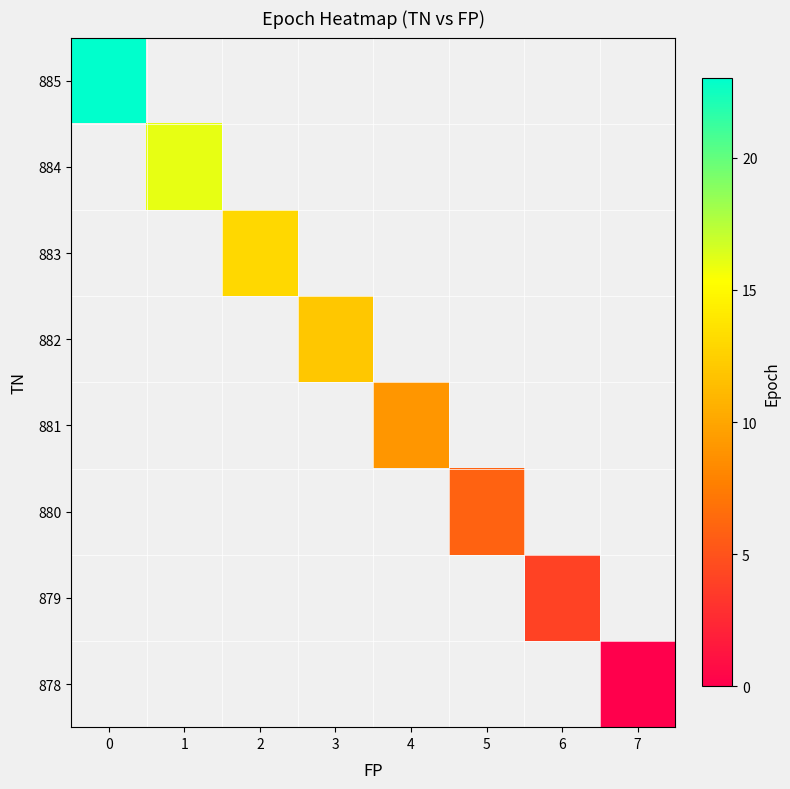

Rank the series by their maximum value, from lowest to highest.

row_0, row_1, row_2, row_3, row_4, row_5, row_6, row_7